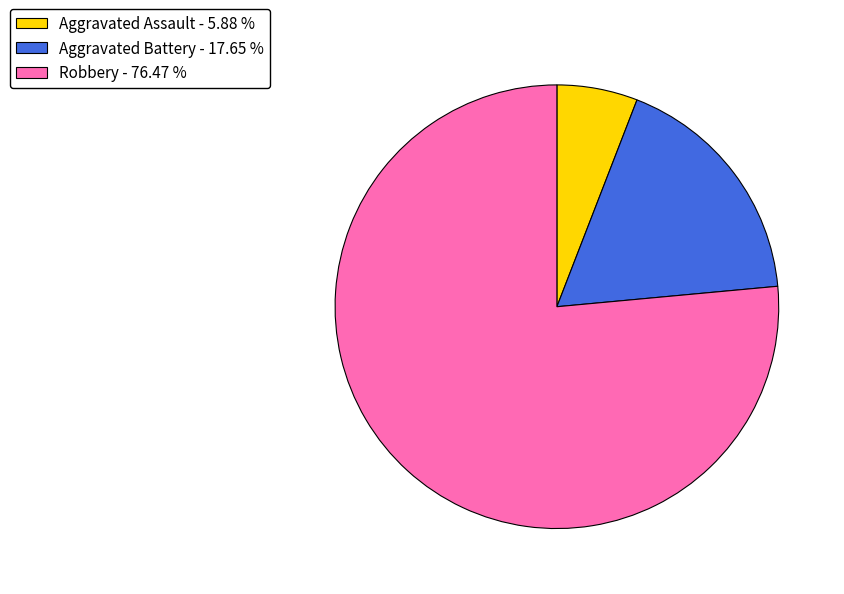

Does Robbery represent more than half of the total?

Yes